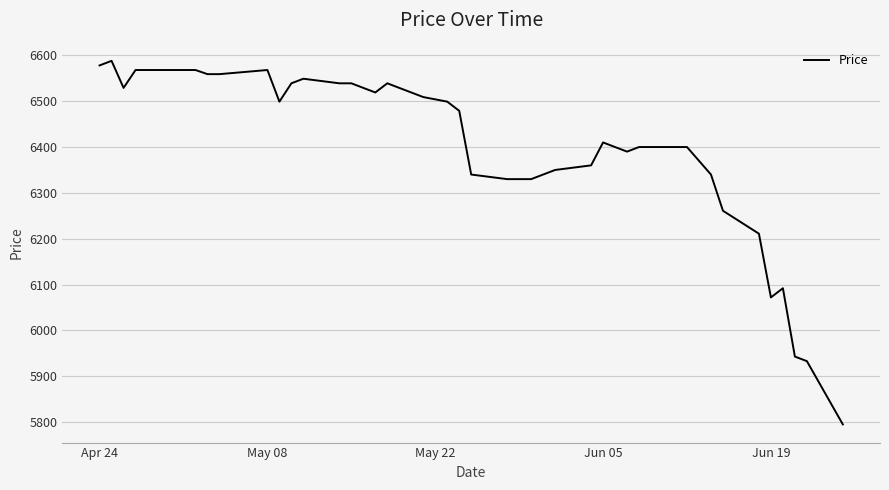

What is the greatest value displayed?

6588